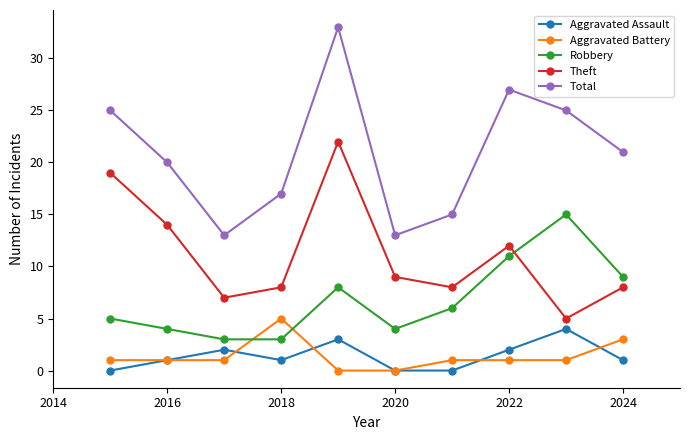

What is the value of the Aggravated Battery point at the 10th from the left?

3